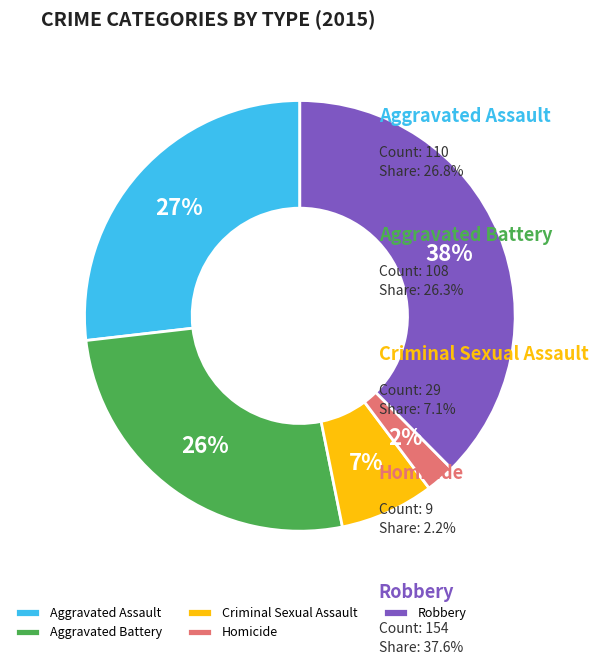

To the nearest percent, what is the difference between the Aggravated Assault and Criminal Sexual Assault slice percentages?

20%